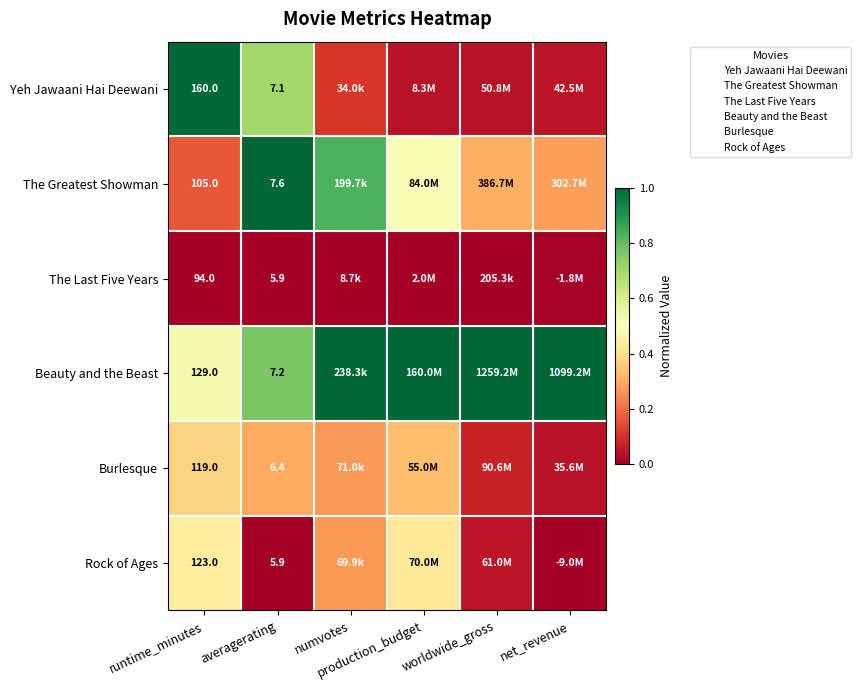

Which label corresponds to the largest value in the chart?

runtime_minutes